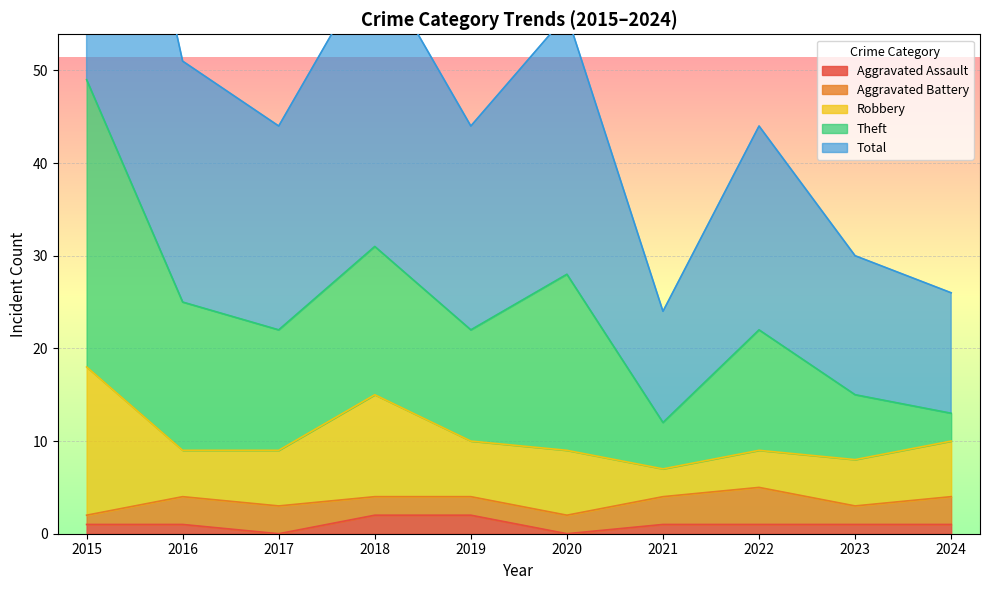

Count the number of categories in the chart.

10